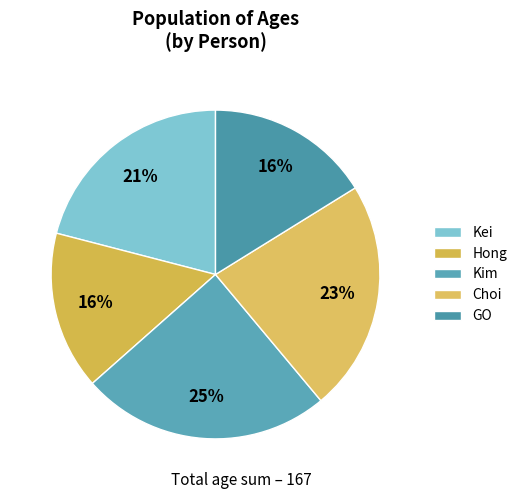

Does GO represent more than half of the total?

No